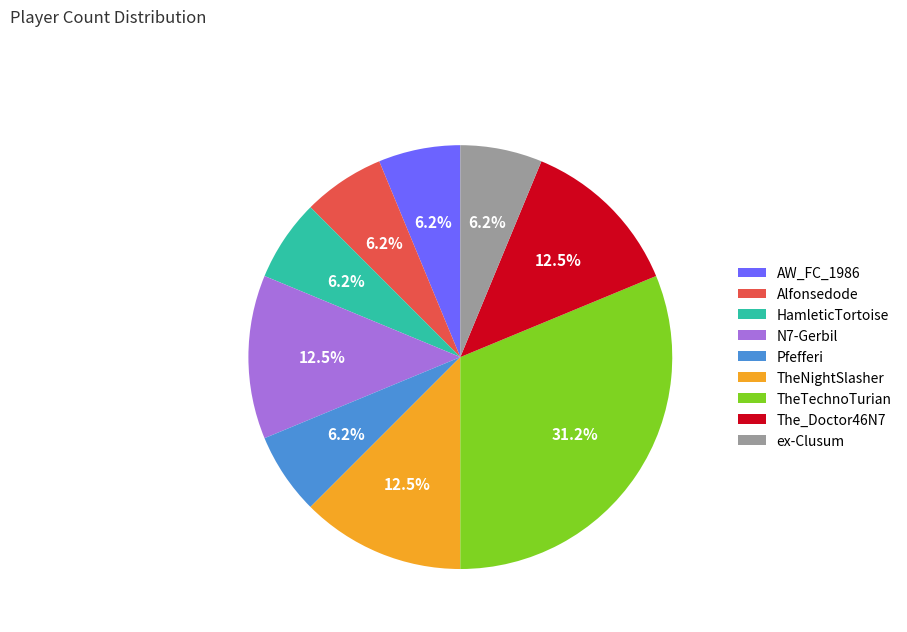

How many segments does this pie chart have?

9